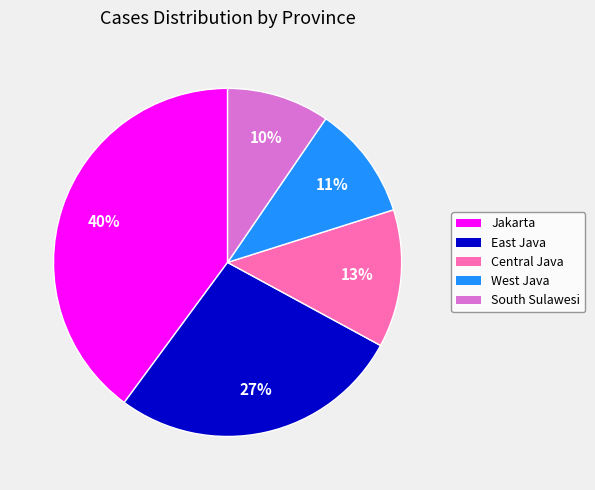

True or false: South Sulawesi accounts for 10% of the total.

True